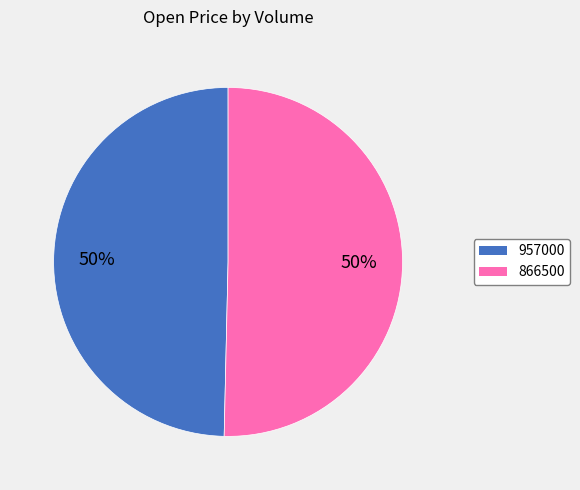

Combined, do 957000 and 866500 account for over 50%?

Yes